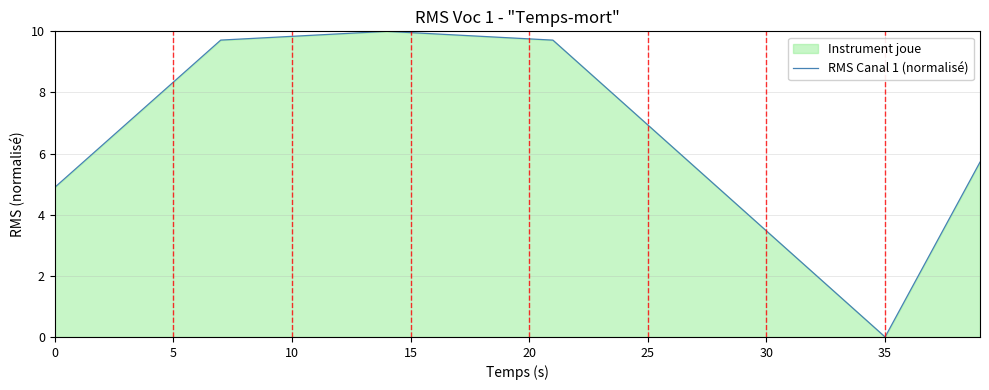

What is the change in value from 5 to 15?

+1.6